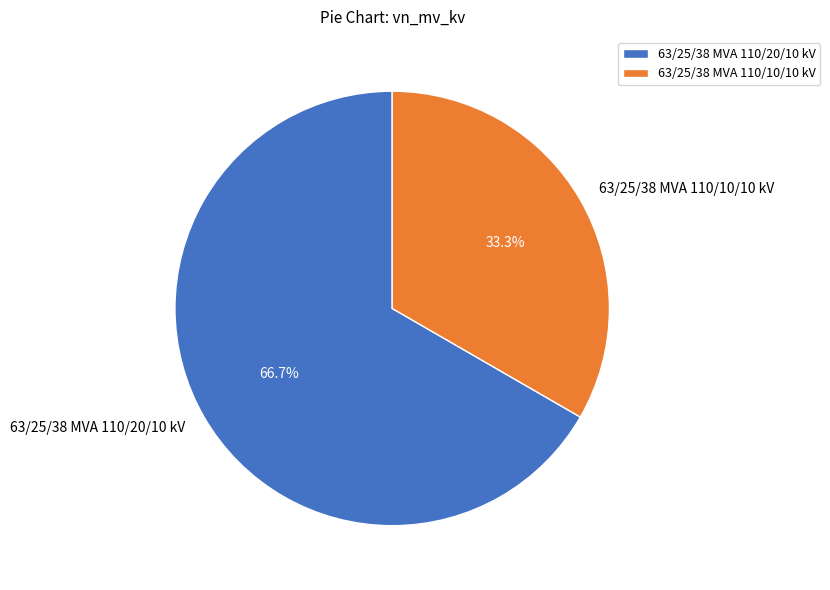

True or false: 63/25/38 MVA 110/20/10 kV accounts for 75% of the total.

False